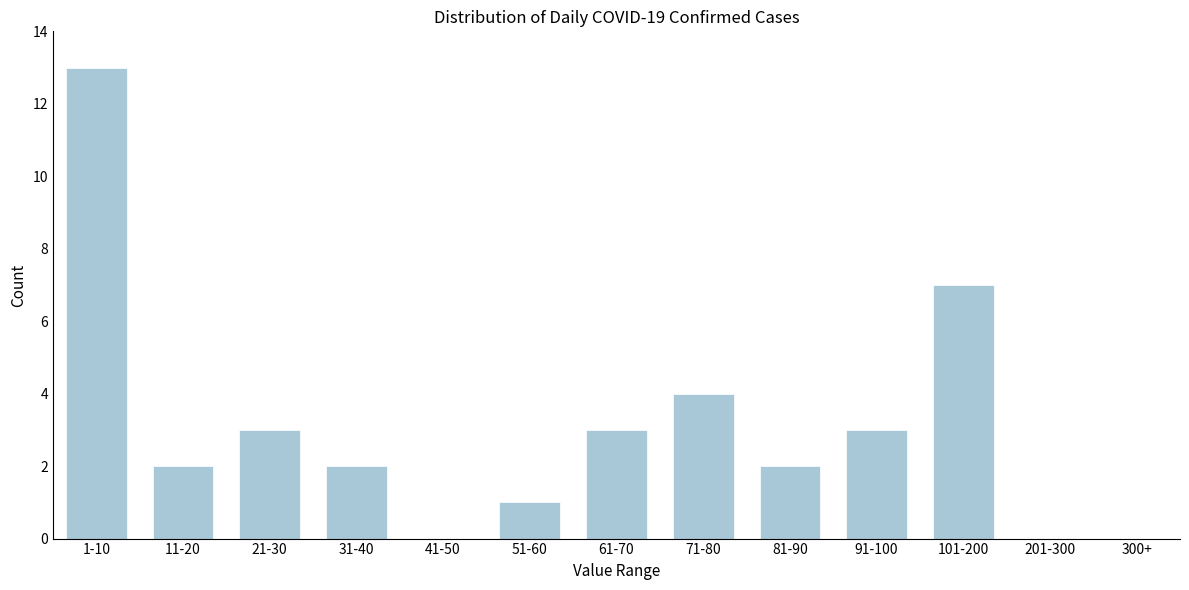

Reading right to left, extract all data points from this chart.

300+=0	201-300=0	101-200=7	91-100=3	81-90=2	71-80=4	61-70=3	51-60=1	41-50=0	31-40=2	21-30=3	11-20=2	1-10=13